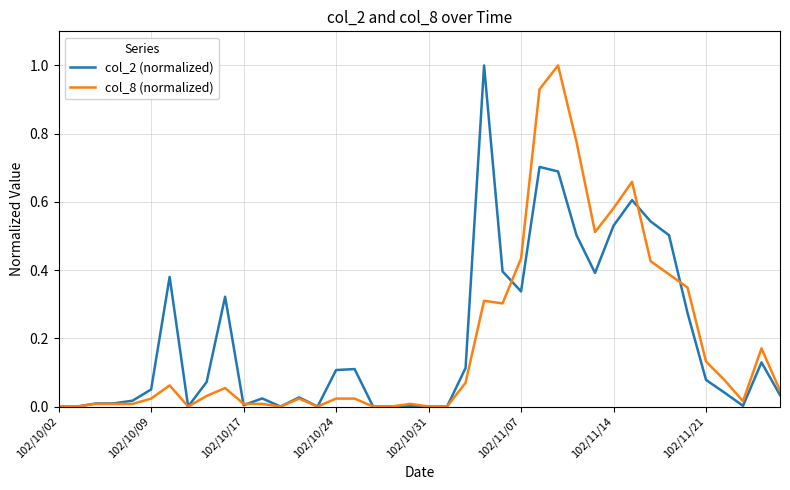

What are all the series names shown in the legend?

col_2 (normalized), col_8 (normalized)